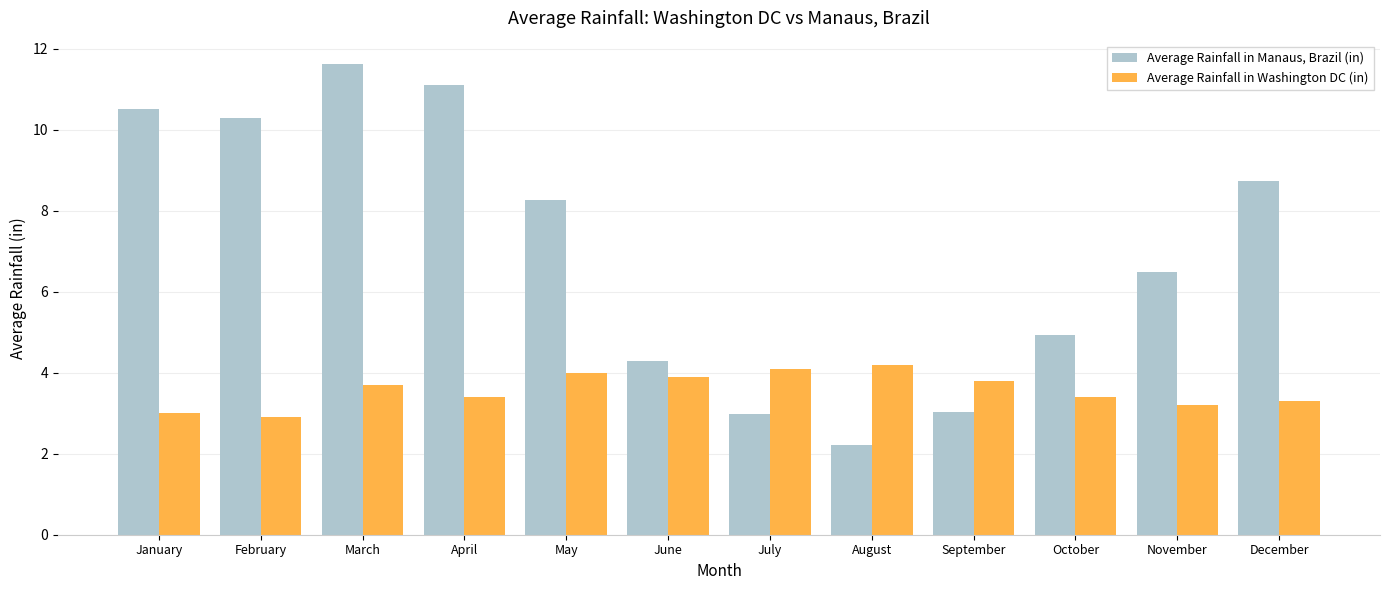

What is the value of the Average Rainfall in Washington DC (in) bar at the 8th from the left?

4.2